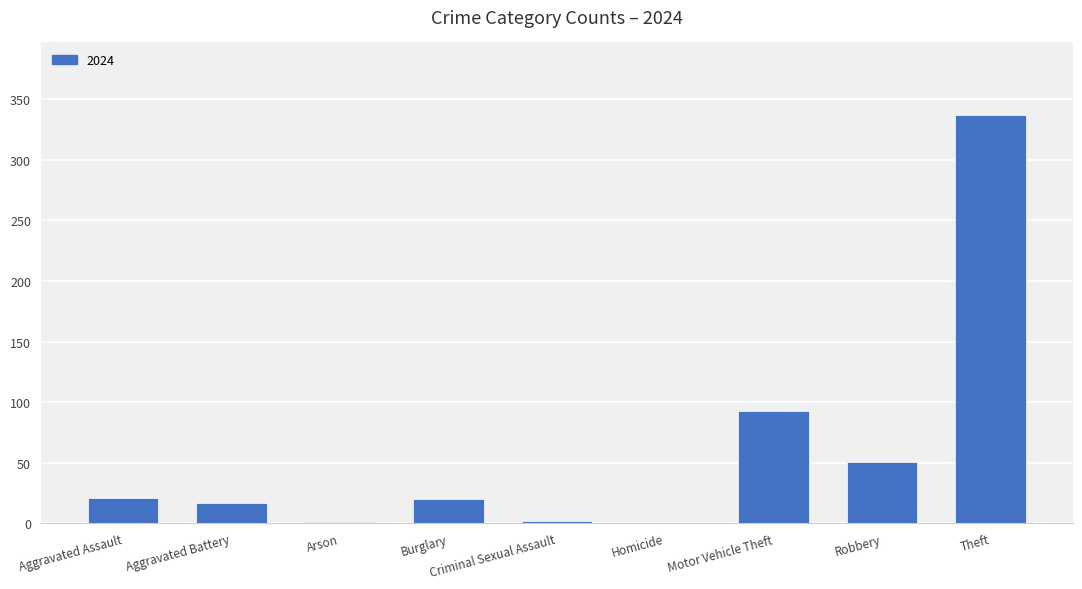

What is the sum of all values?

542